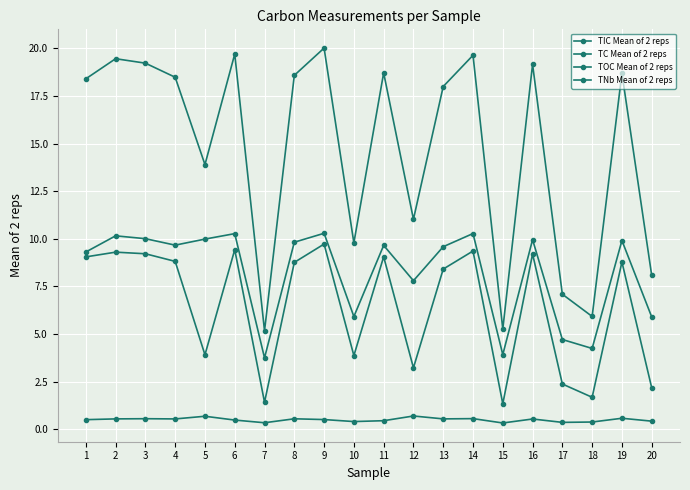

Reading left to right, list all the values displayed in this chart.

TIC Mean of 2 reps: 1=9.1	2=9.3	3=9.2	4=8.8	5=3.9	6=9.4	7=1.4	8=8.8	9=9.7	10=3.9	11=9.1	12=3.2	13=8.4	14=9.4	15=1.3	16=9.2	17=2.4	18=1.7	19=8.8	20=2.2
TC Mean of 2 reps: 1=18.4	2=19.5	3=19.2	4=18.5	5=13.9	6=19.7	7=5.2	8=18.6	9=20.0	10=9.8	11=18.7	12=11.0	13=18.0	14=19.6	15=5.3	16=19.2	17=7.1	18=5.9	19=18.7	20=8.1
TOC Mean of 2 reps: 1=9.3	2=10.2	3=10.0	4=9.7	5=10.0	6=10.3	7=3.7	8=9.8	9=10.3	10=5.9	11=9.7	12=7.8	13=9.6	14=10.3	15=3.9	16=10.0	17=4.7	18=4.2	19=9.9	20=5.9
TNb Mean of 2 reps: 1=0.5	2=0.5	3=0.6	4=0.5	5=0.7	6=0.5	7=0.3	8=0.6	9=0.5	10=0.4	11=0.5	12=0.7	13=0.5	14=0.6	15=0.3	16=0.5	17=0.4	18=0.4	19=0.6	20=0.4